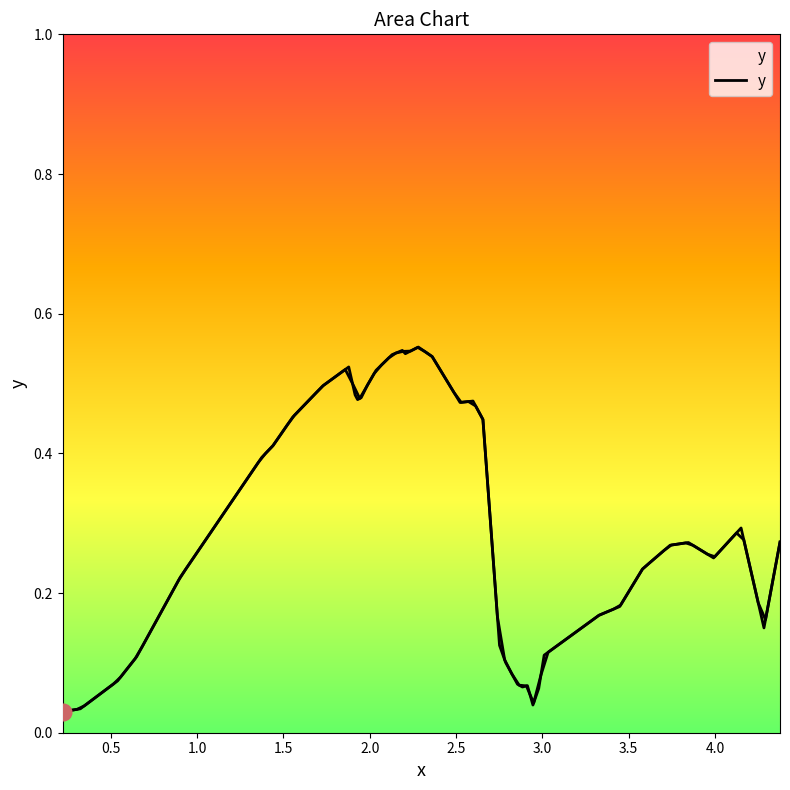

What is the label of the 38th point from the right?

1.0